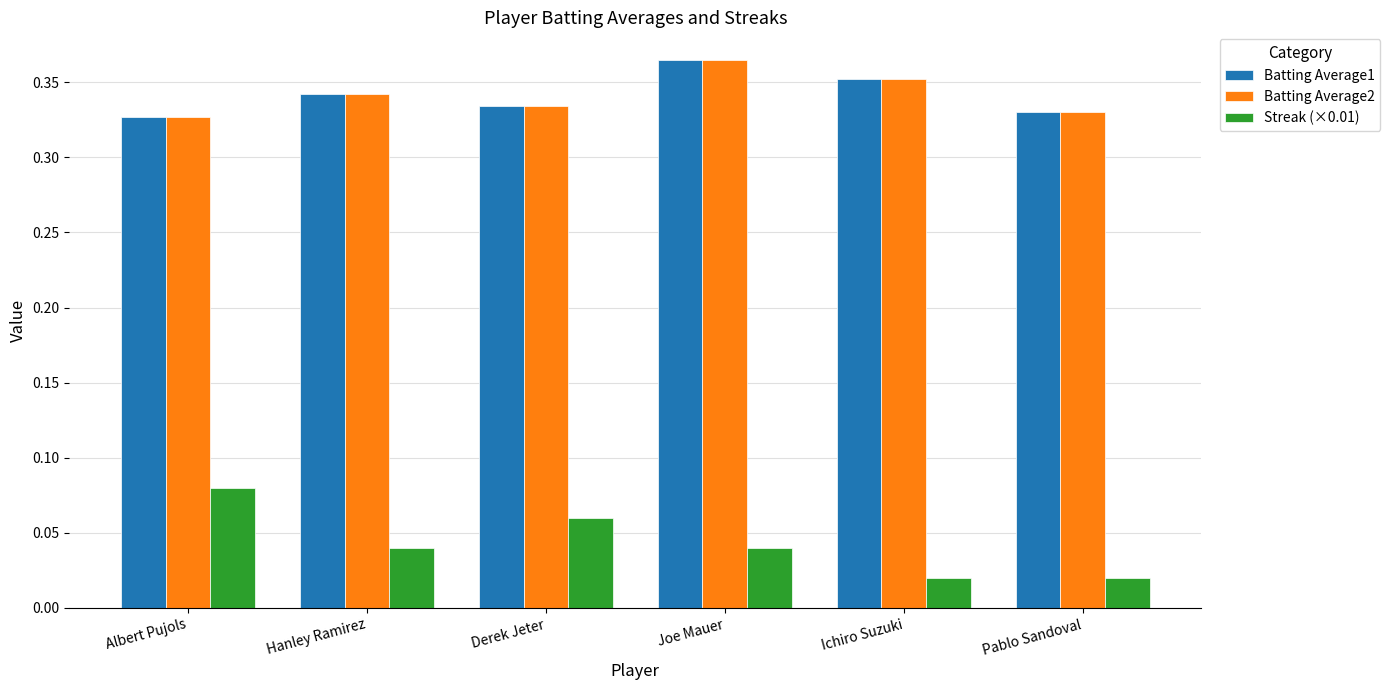

How many Streak (×0.01) values are between 0 and 1?

6